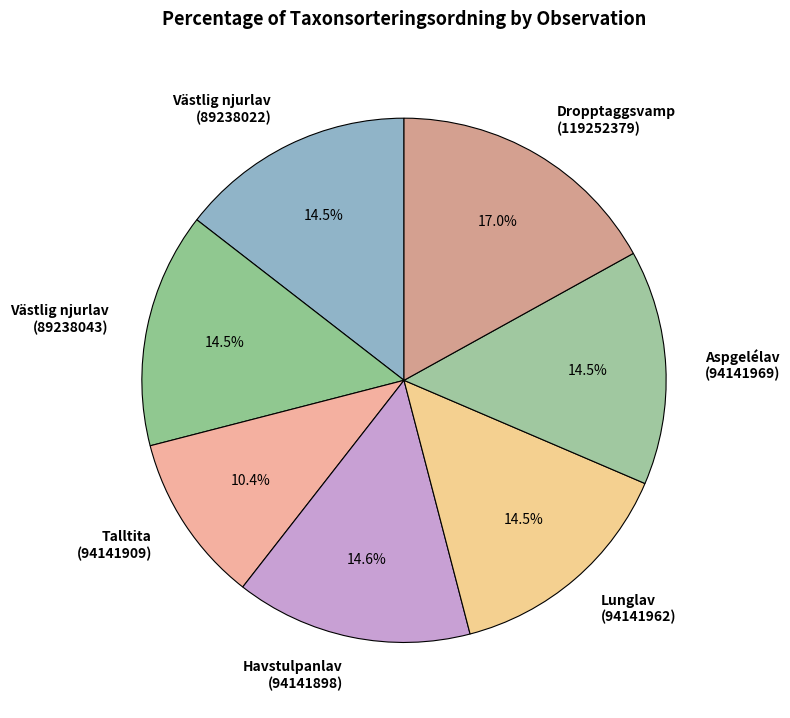

What percentage do Västlig njurlav (89238022) and Talltita (94141909) together represent?

24.9%